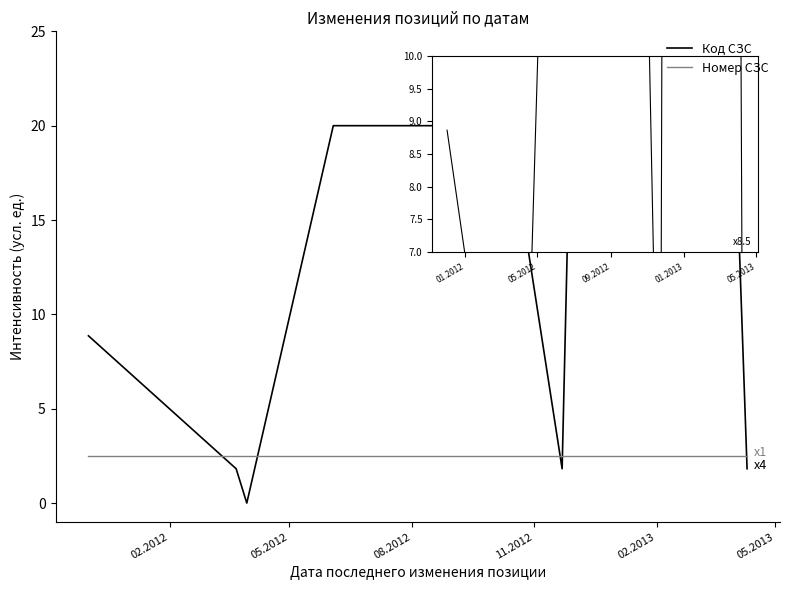

Which series has the largest range (max minus min)?

Код СЗС